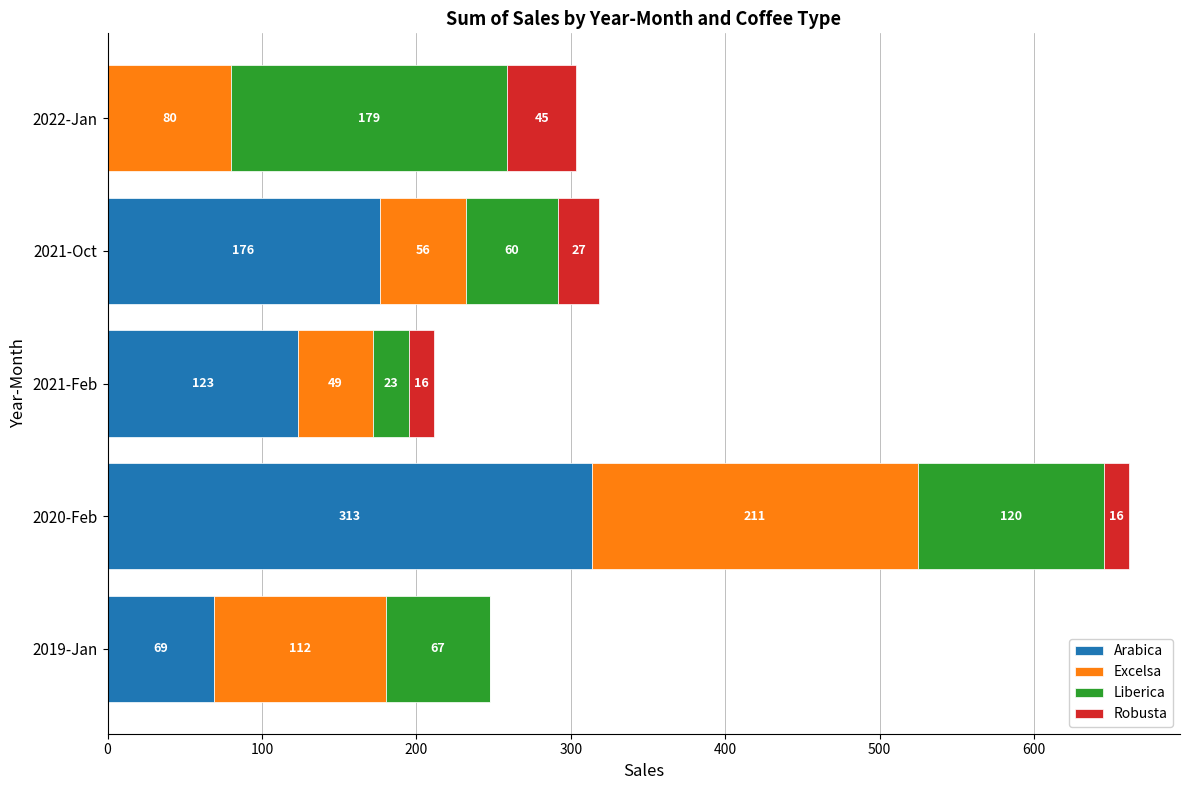

Is it true that Arabica equals 201.9 at 2021-Feb?

False